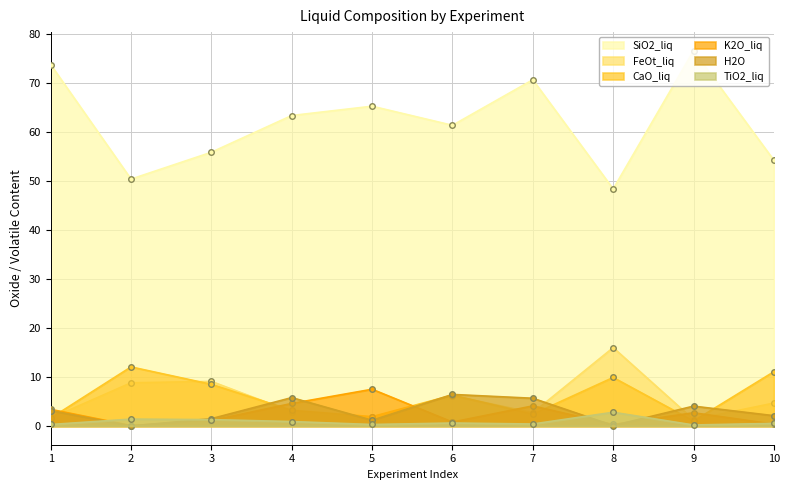

What is the difference between the highest and lowest values at 10?

53.9